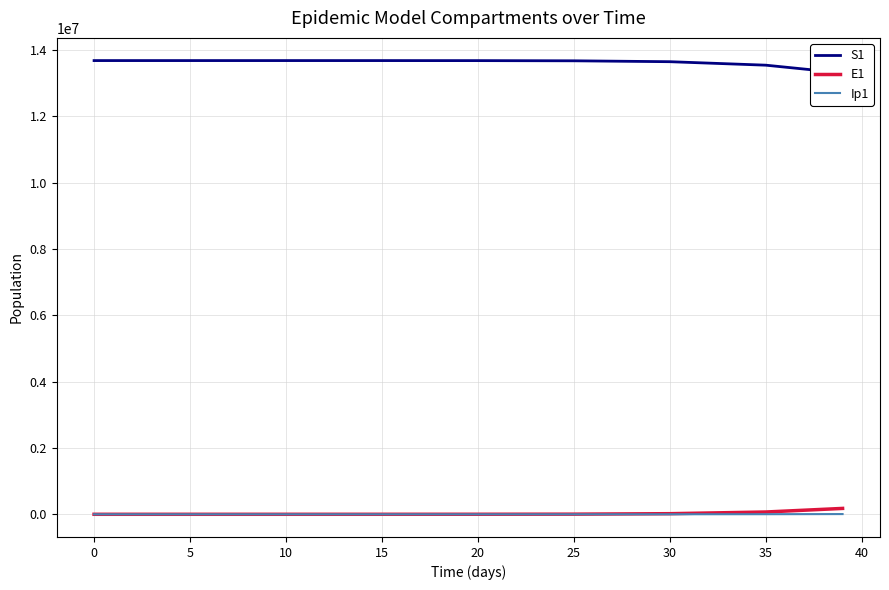

What is the sum of the Ip1 values at 20 and 0?

32.2